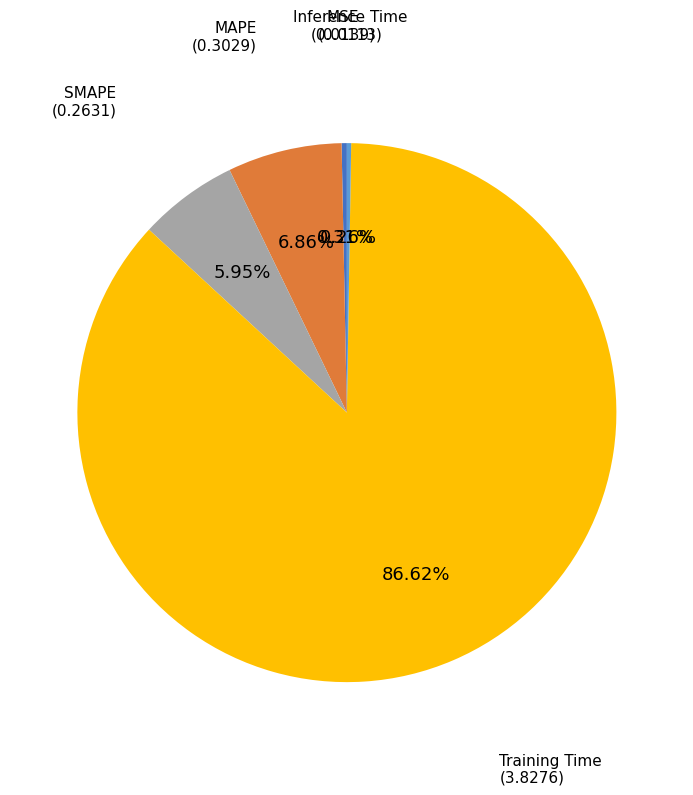

Is there any slice that represents more than half of the pie?

Yes